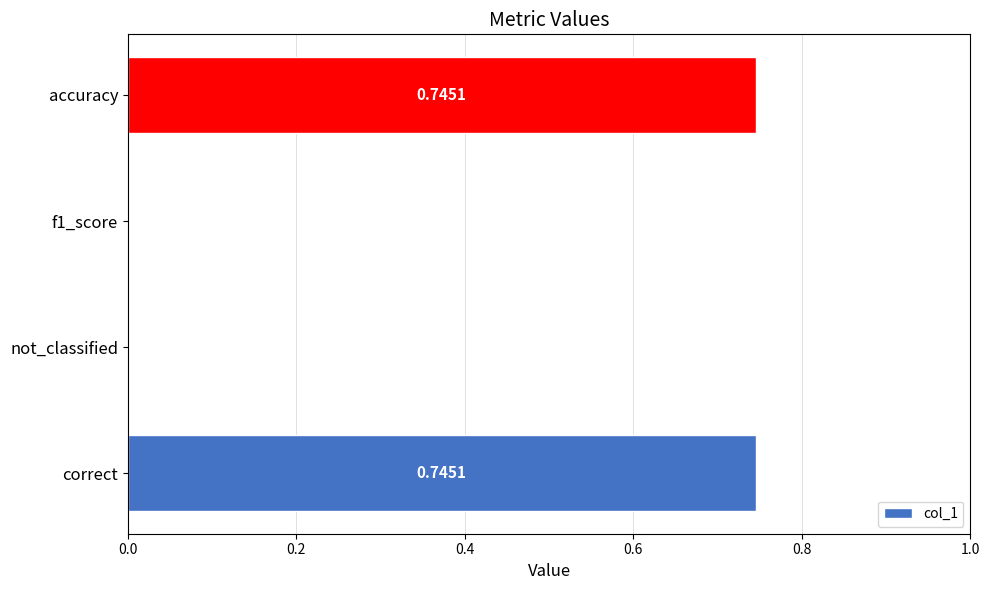

What is the change in value from f1_score to accuracy?

+0.7